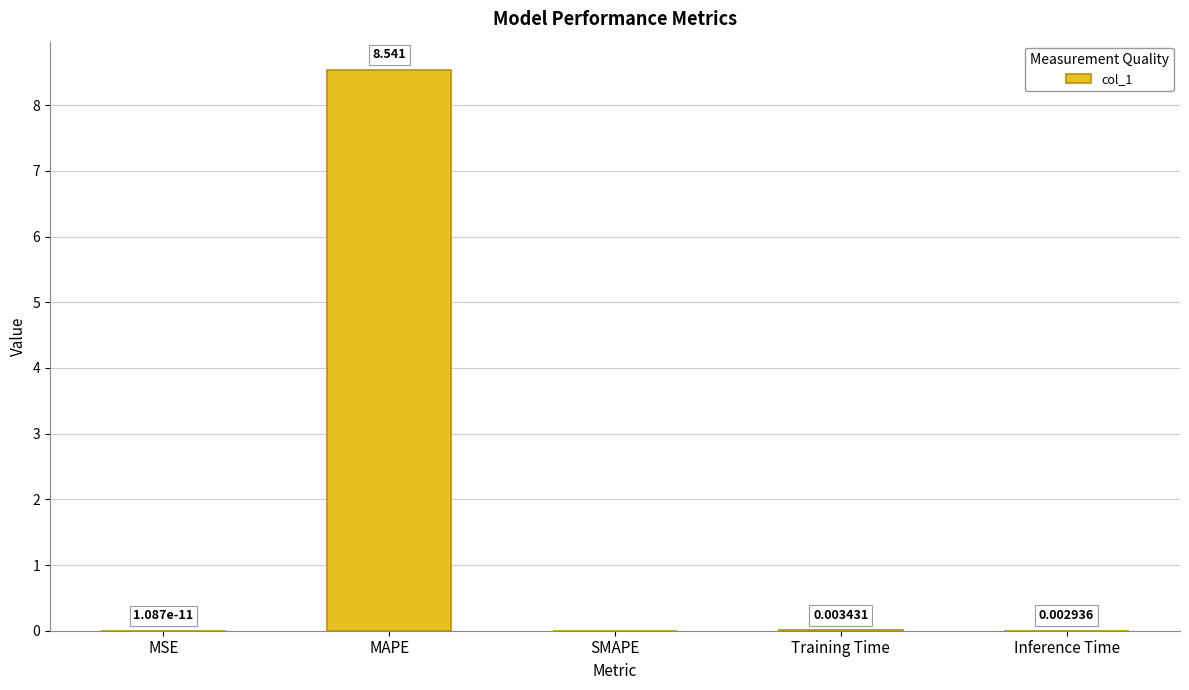

Between MAPE and SMAPE, which is larger?

MAPE